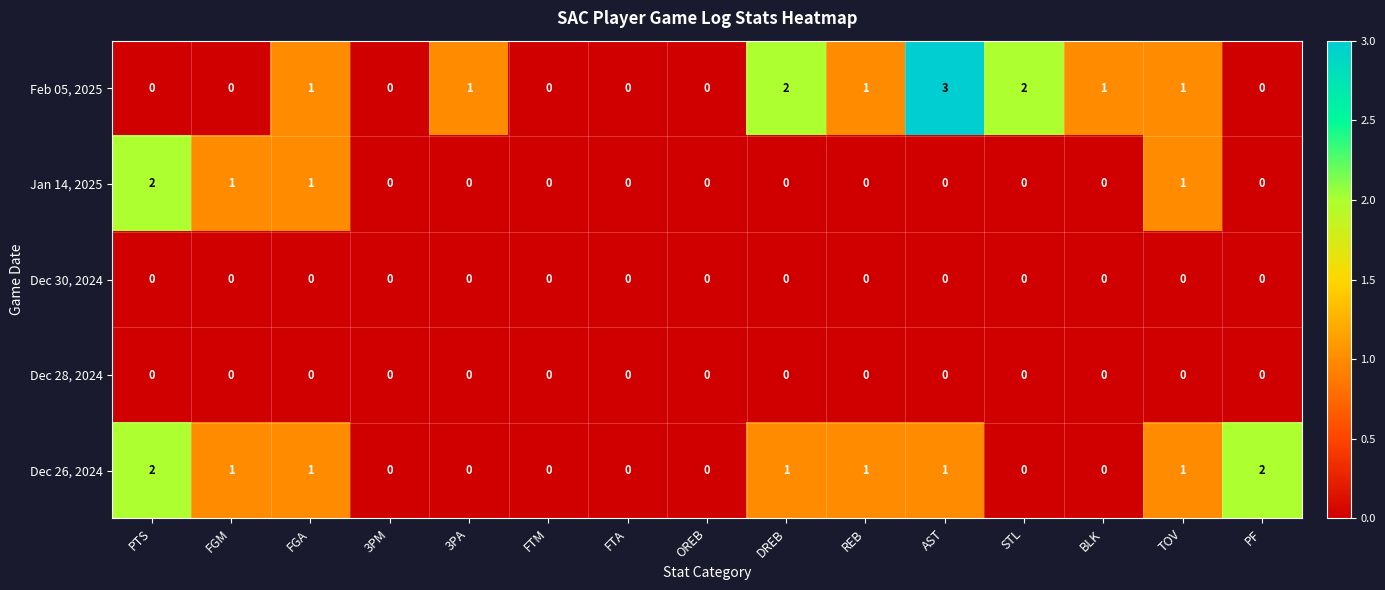

How many data points does each series have?

15